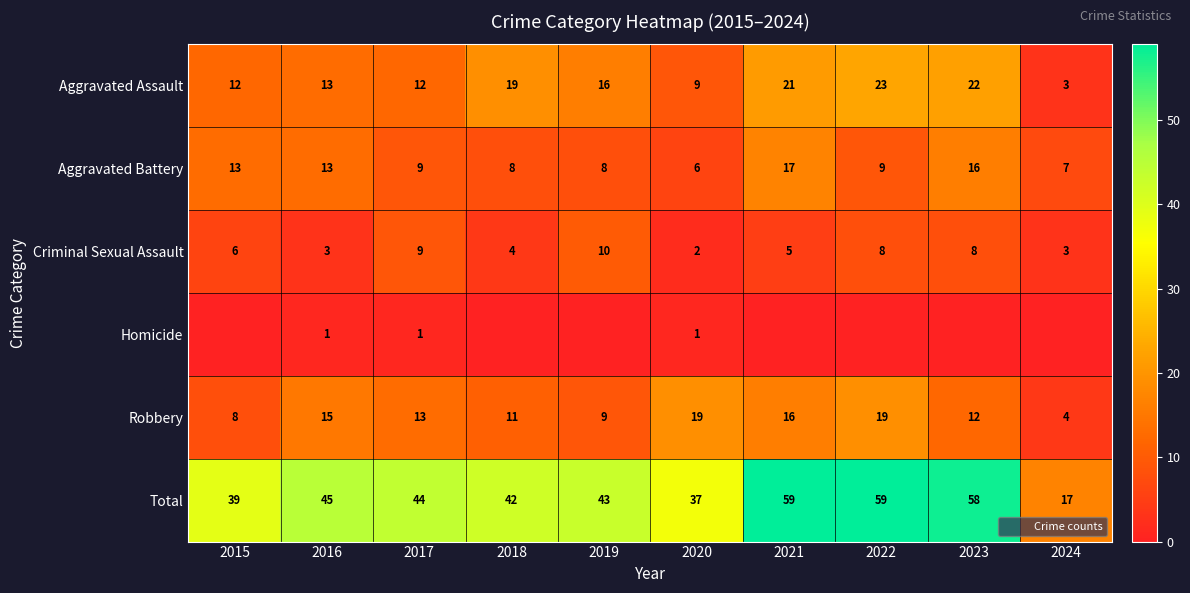

How many data points in Robbery are above 13?

4